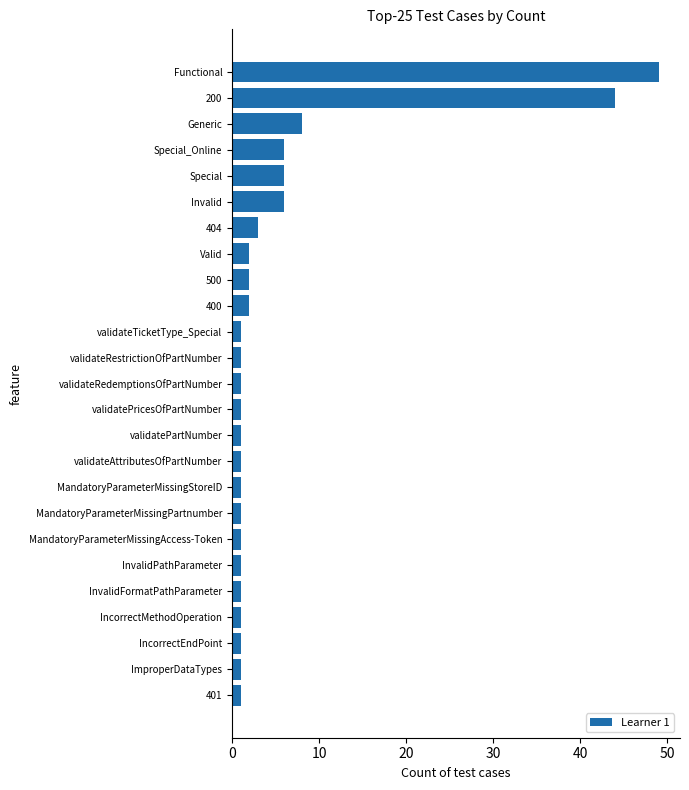

Reading bottom to top, extract all data points from this chart.

1	1	1	1	1	1	1	1	1	1	1	1	1	1	1	2	2	2	3	6	6	6	8	44	49